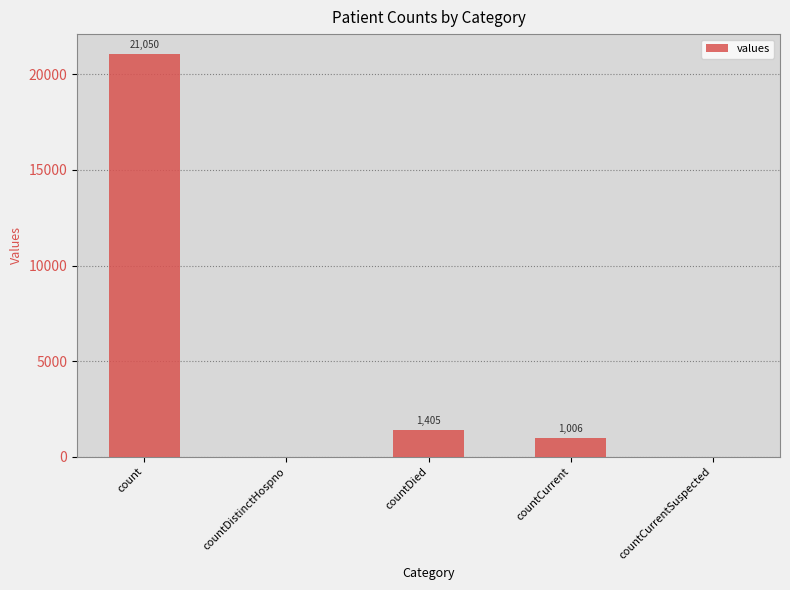

What is the change in value from count to countDistinctHospno?

-21050